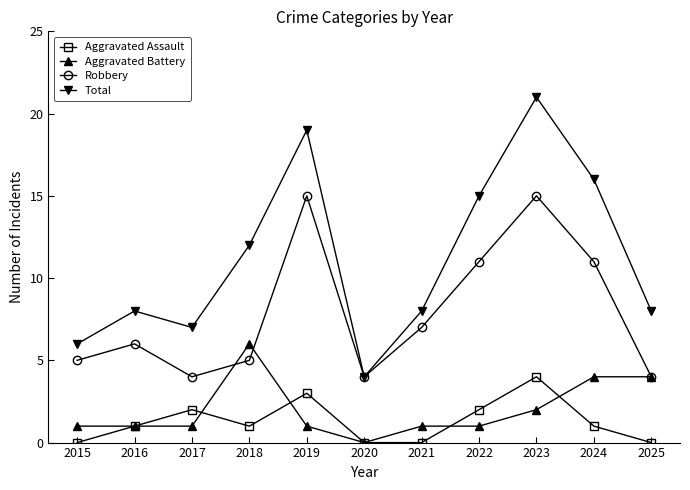

In Aggravated Assault, how many points are higher than both neighbors (excluding endpoints)?

3